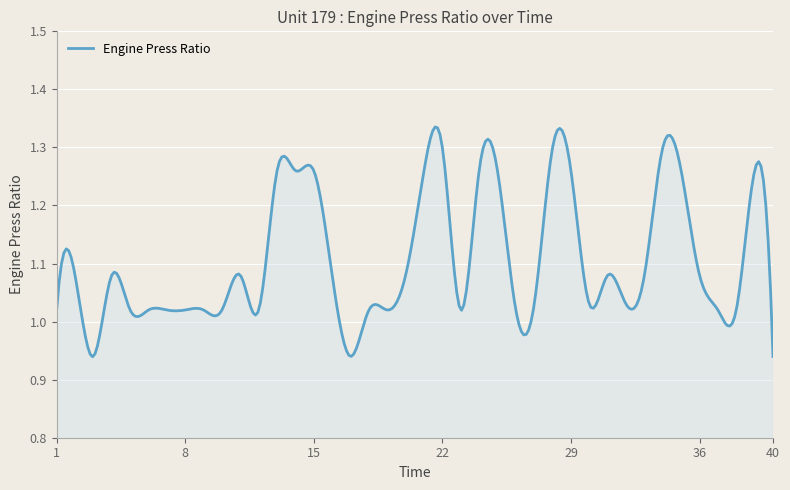

What is the maximum value shown in the chart?

1.3